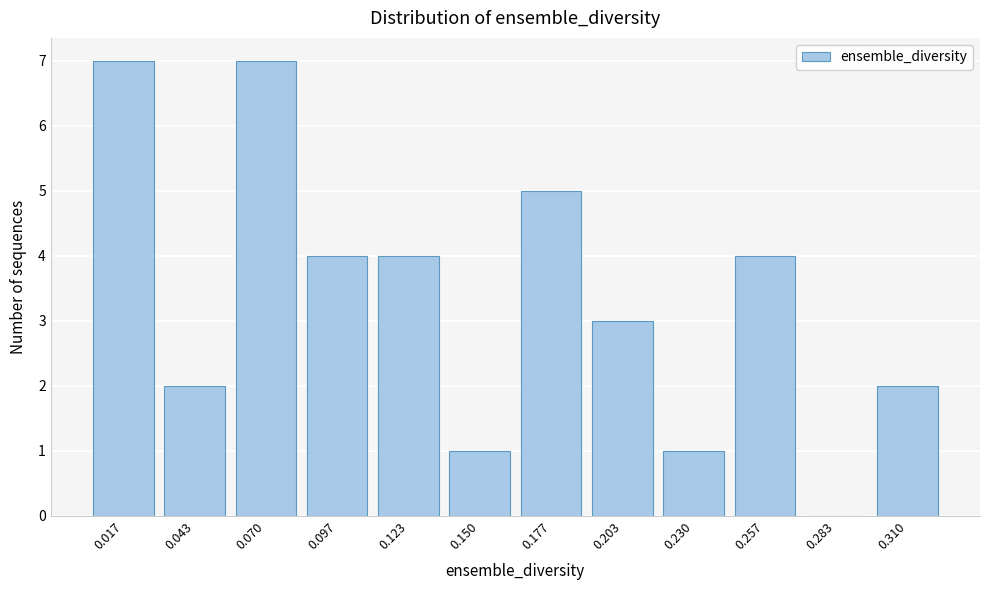

Reading left to right, list all the values displayed in this chart.

0.017=7	0.043=2	0.070=7	0.097=4	0.123=4	0.150=1	0.177=5	0.203=3	0.230=1	0.257=4	0.283=0	0.310=2